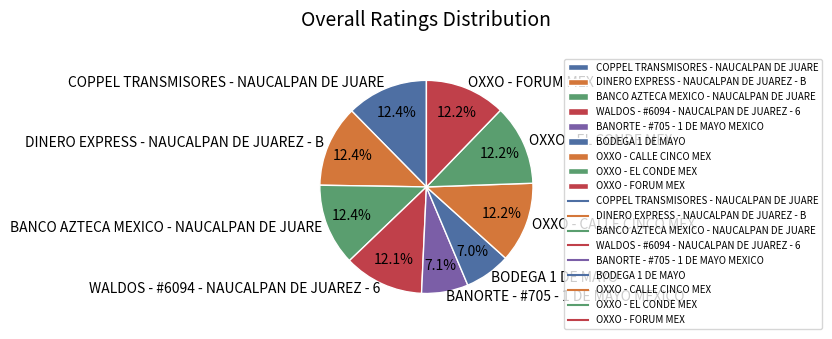

Does BODEGA 1 DE MAYO represent more than half of the total?

No